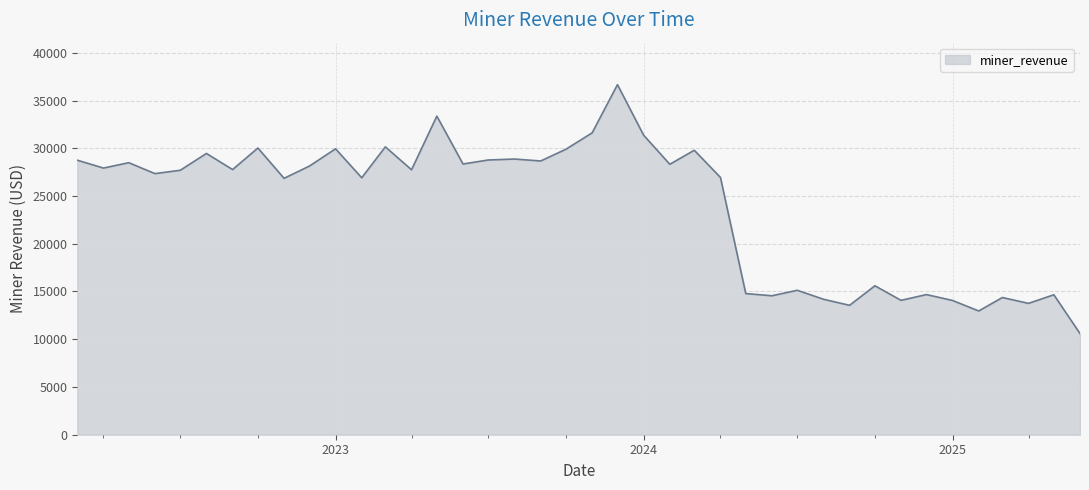

What is the difference between the maximum and minimum values?

26062.2